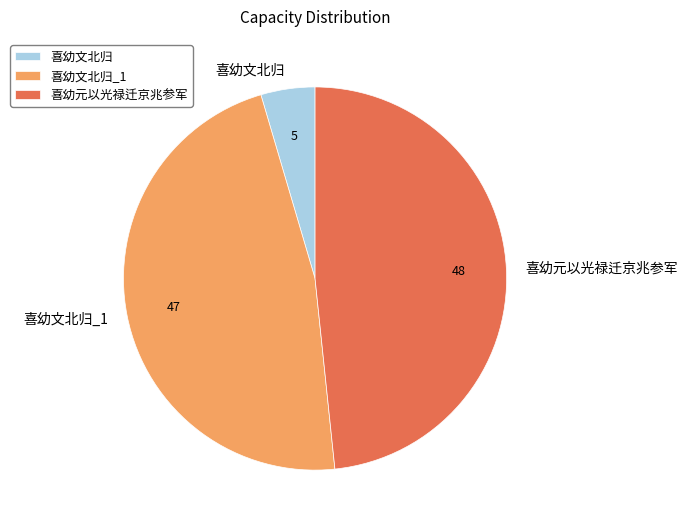

Do 喜幼元以光禄迁京兆参军 and 喜幼文北归_1 together represent more than half of the pie?

Yes